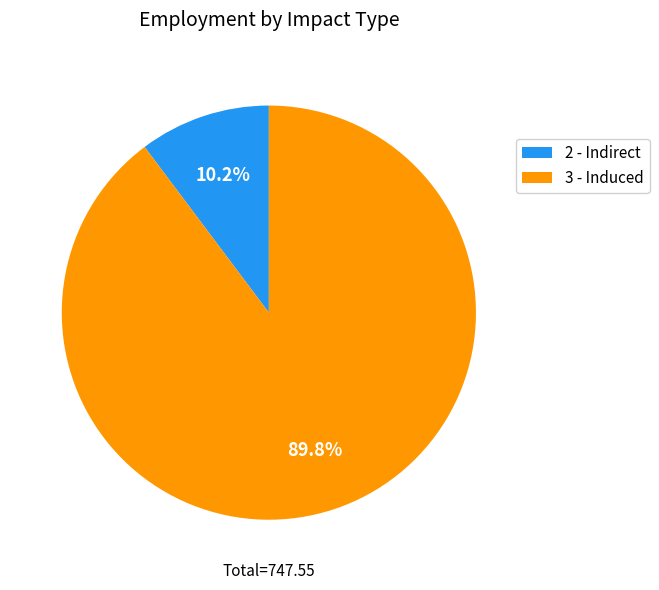

Which category has the smallest portion of the pie?

2 - Indirect